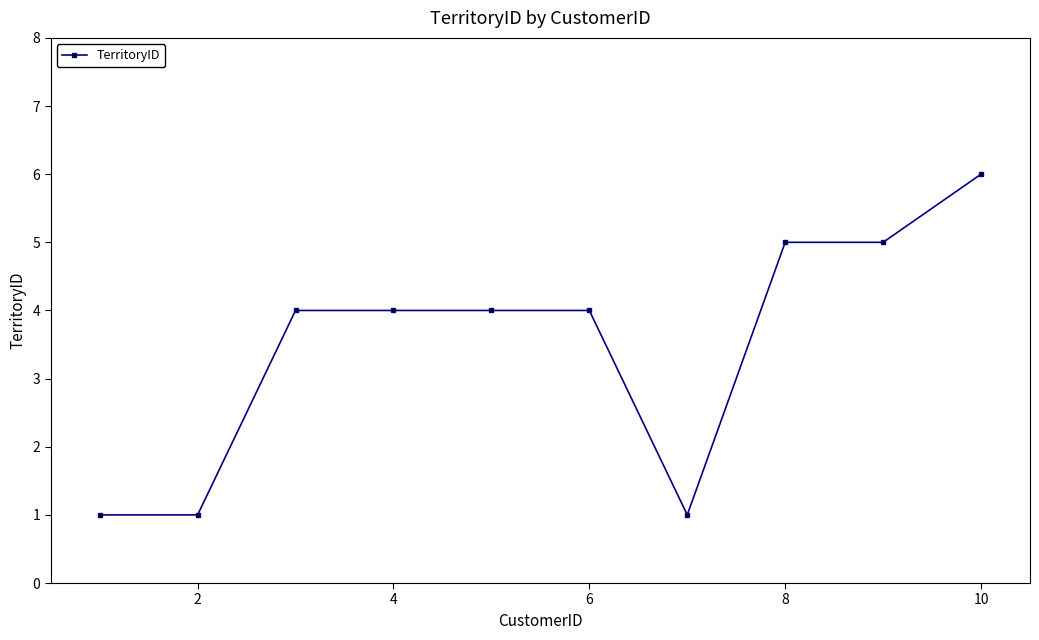

Reading left to right, transcribe all the data shown in this chart.

1	1	4	4	4	4	1	5	5	6